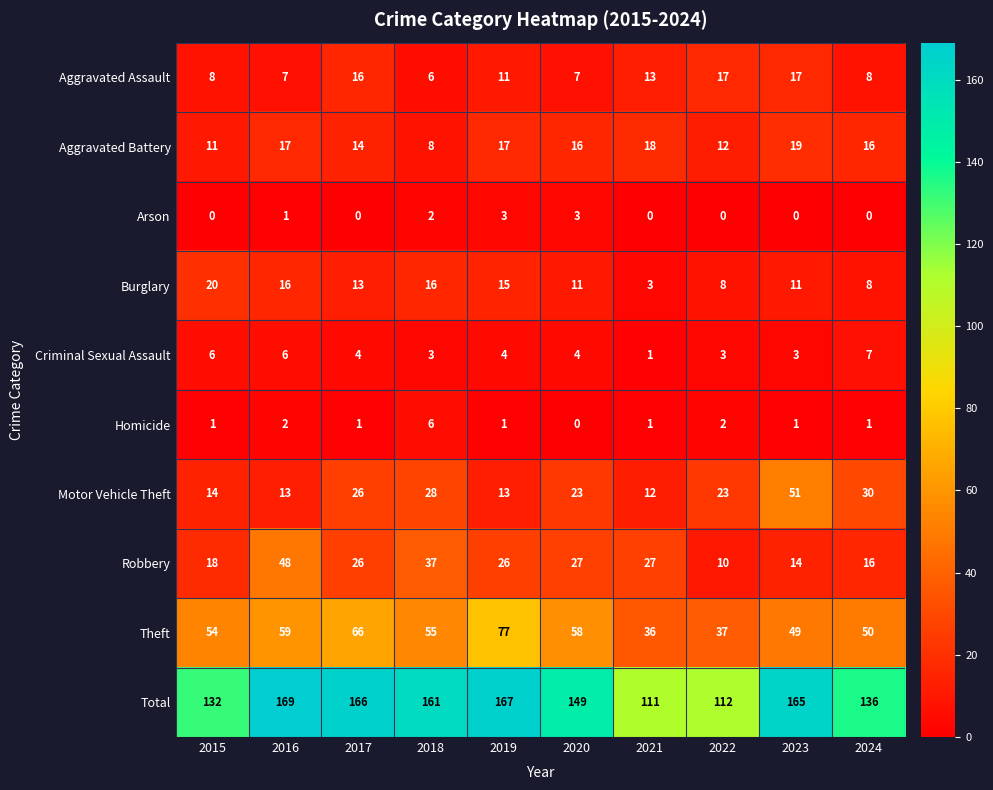

Rank the series at 2020 from lowest to highest value.

Homicide, Arson, Criminal Sexual Assault, Aggravated Assault, Burglary, Aggravated Battery, Motor Vehicle Theft, Robbery, Theft, Total